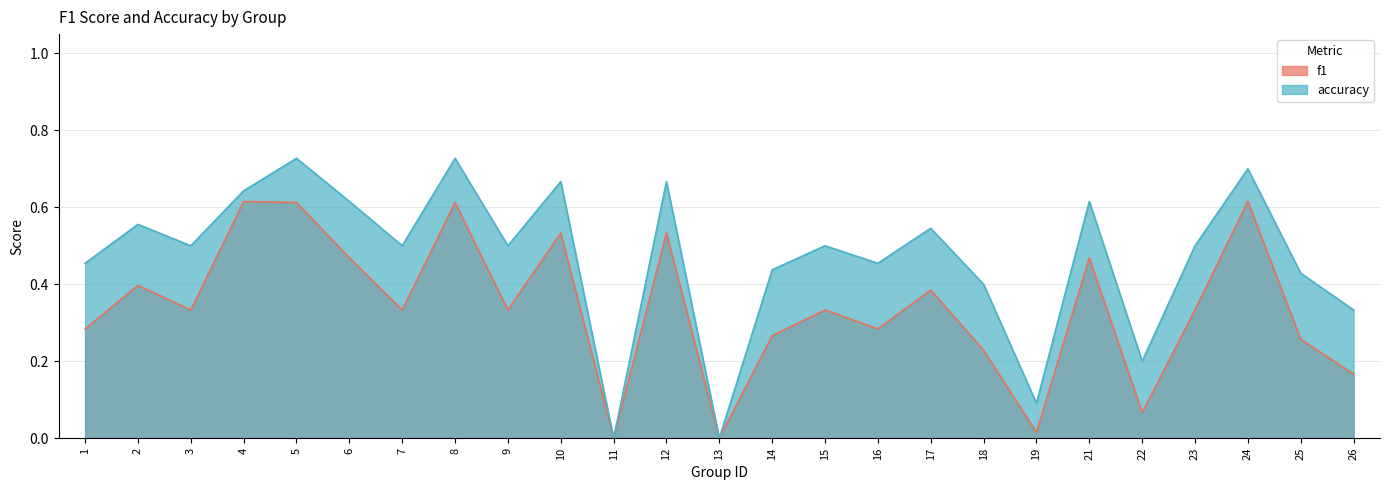

Where is the first local maximum for f1?

2